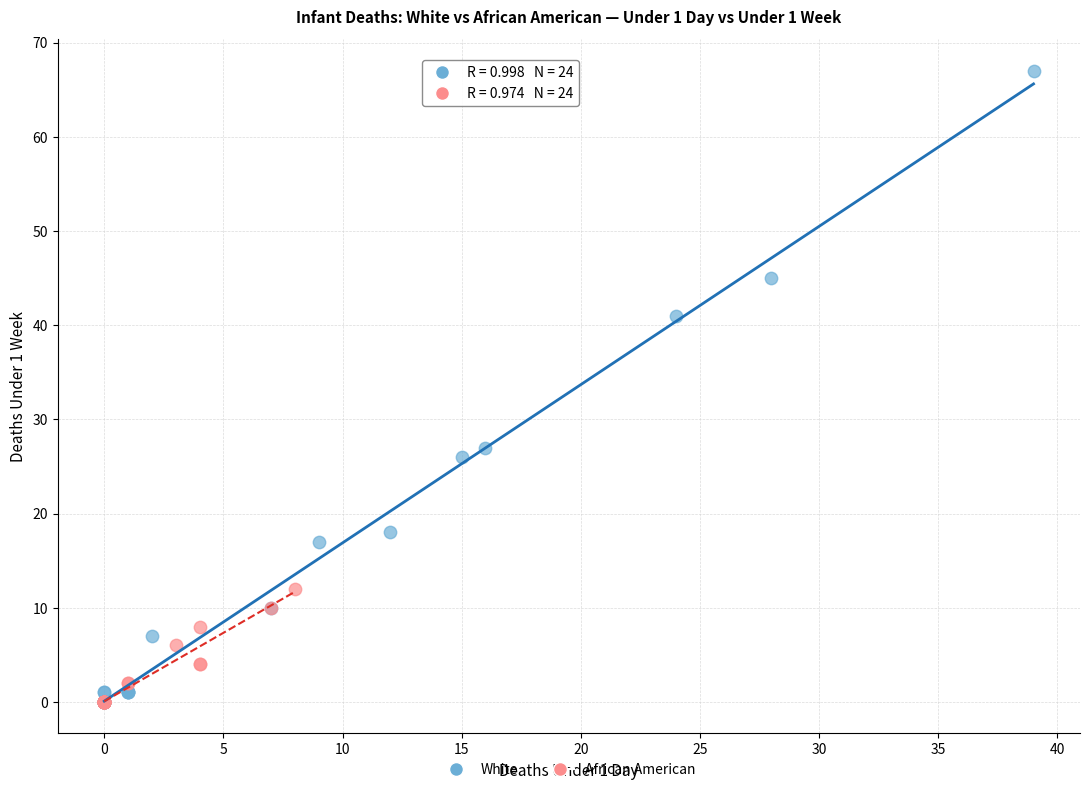

Which series has the largest Y range (max minus min)?

White